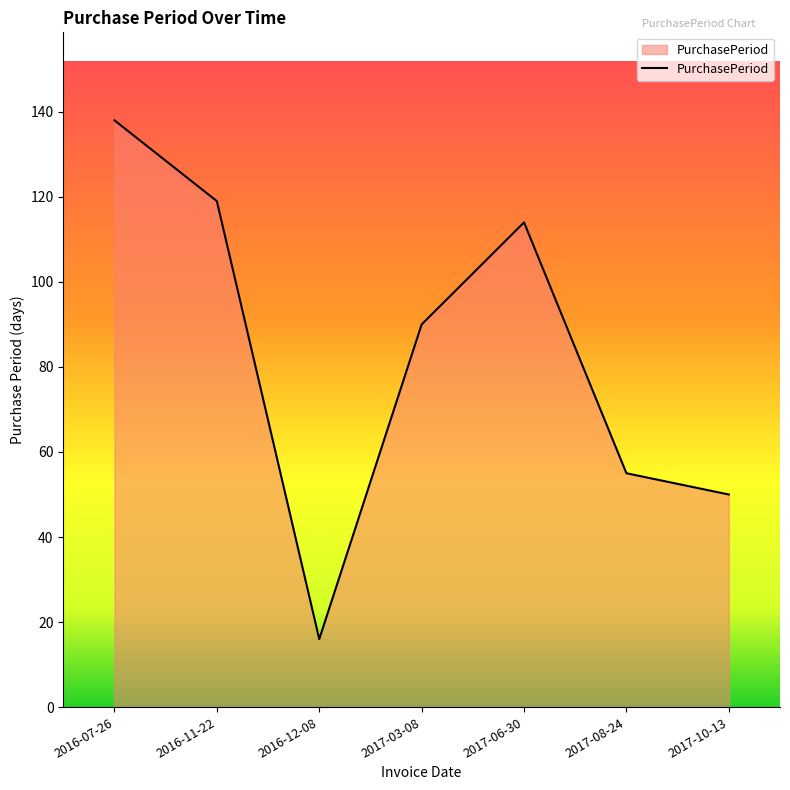

Does the chart display data point markers on the line(s)?

No